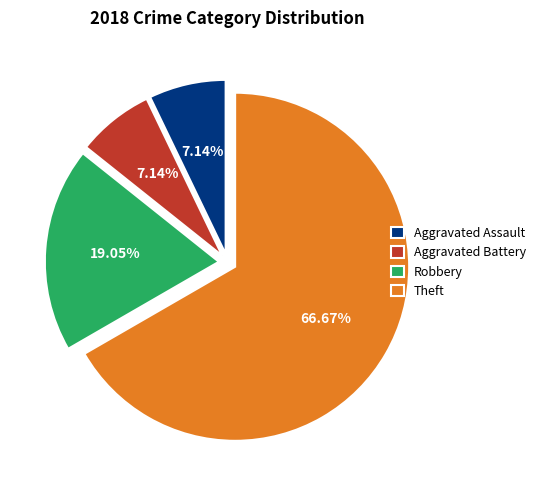

What percentage is the Aggravated Battery slice, to the nearest percent?

7%